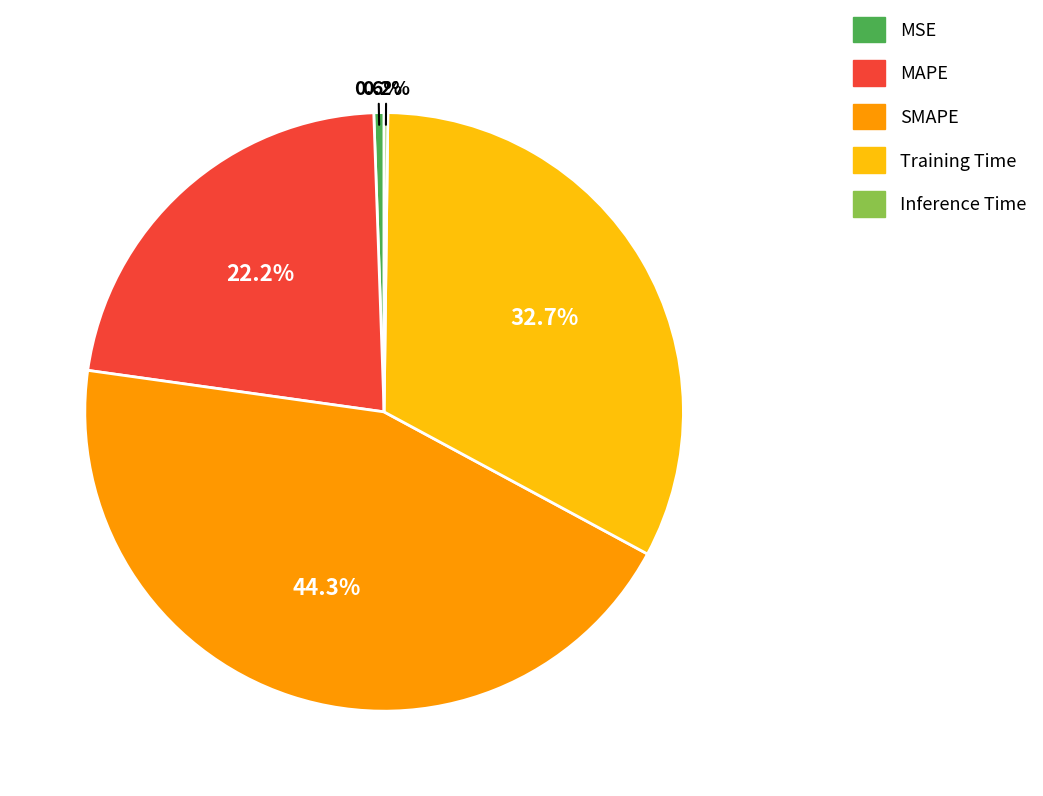

Between SMAPE and Training Time, which is larger?

SMAPE